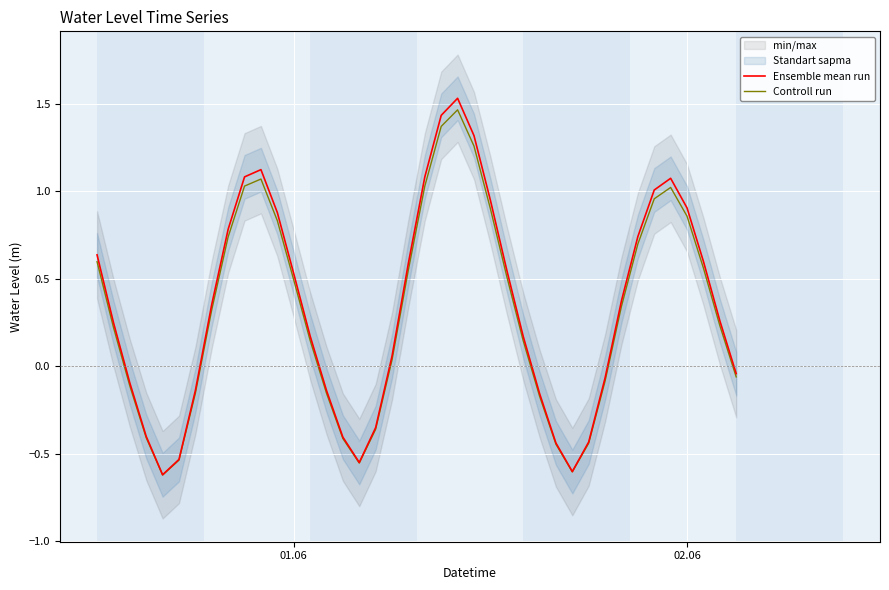

True or false: Controll run and Ensemble mean run intersect in this chart.

False